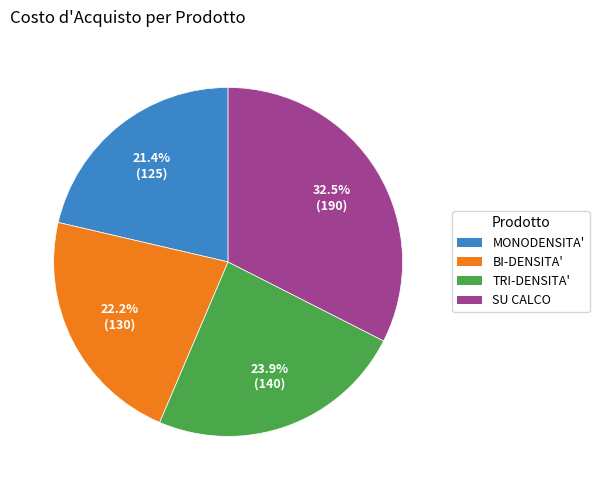

Is there a majority slice in this chart?

No